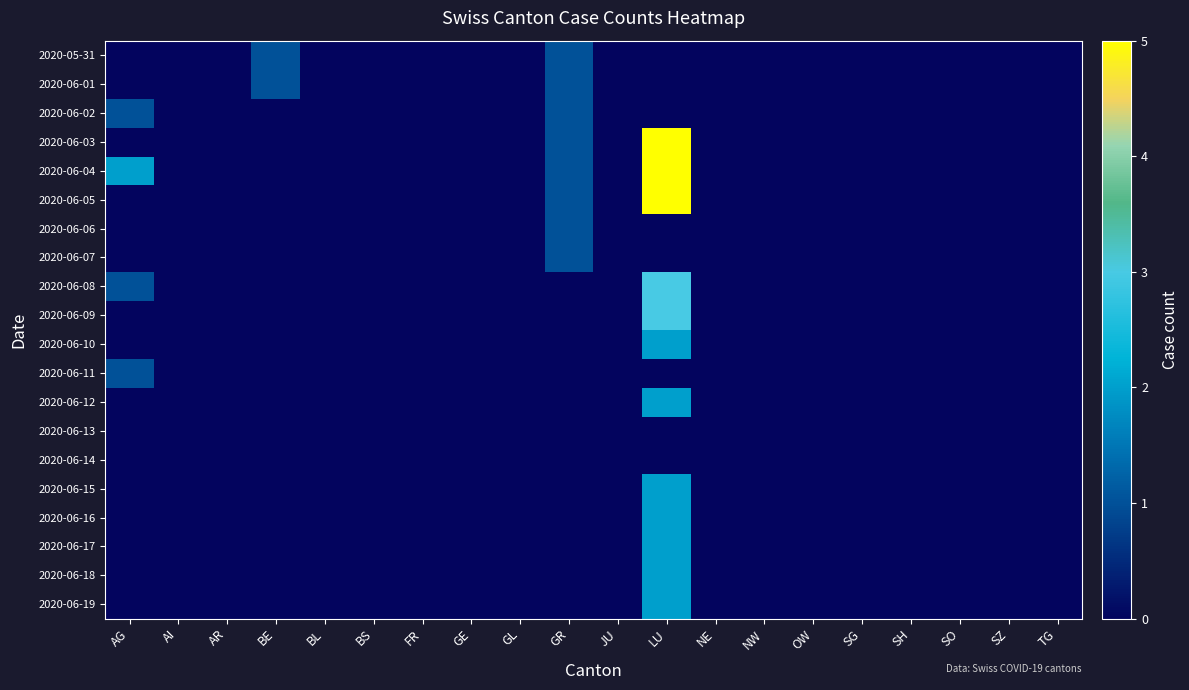

Count the number of data series in this chart.

20